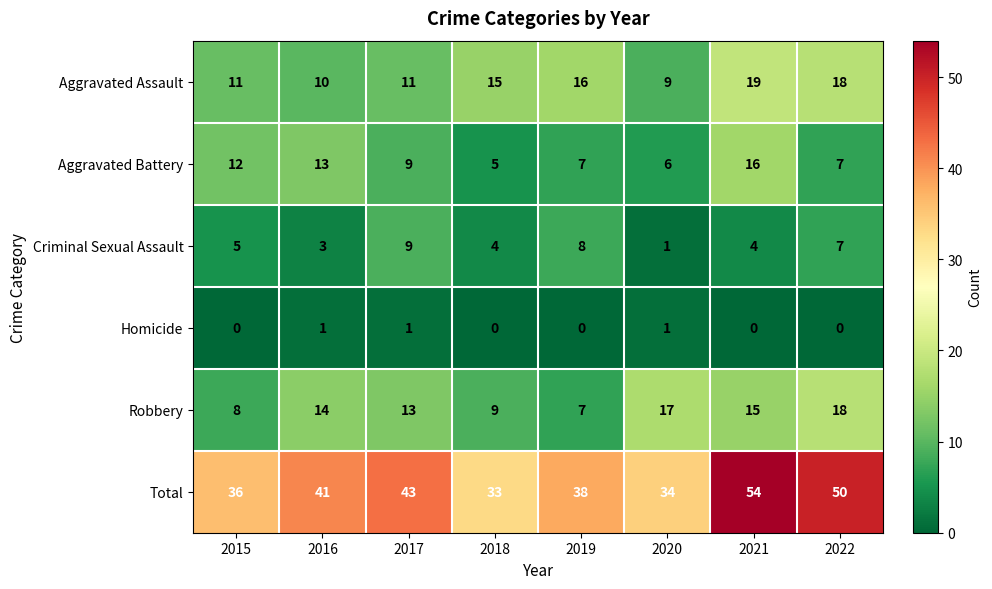

What is the highest value of the Criminal Sexual Assault series?

9